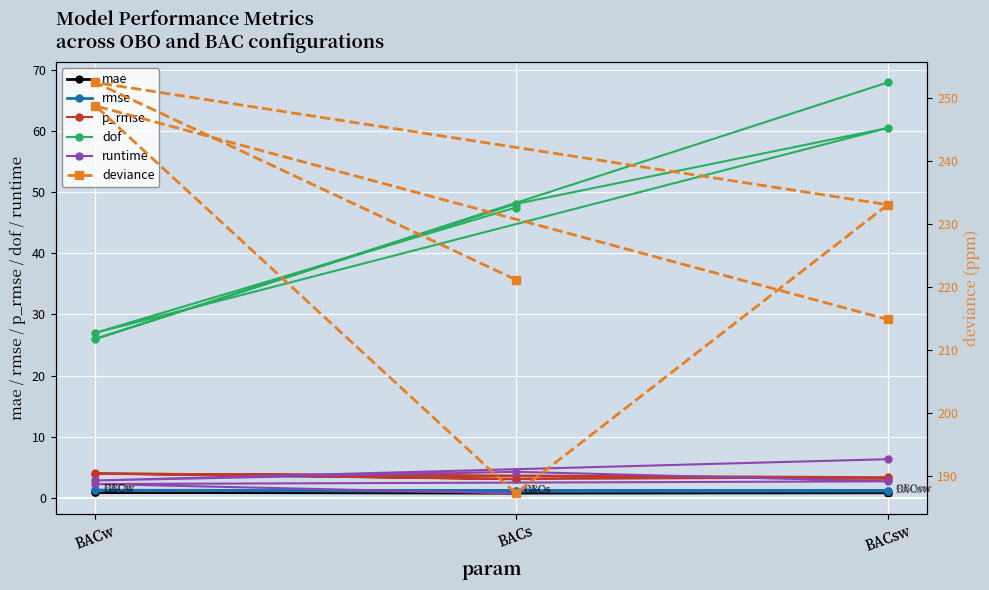

How many values in the dof series exceed 48?

3